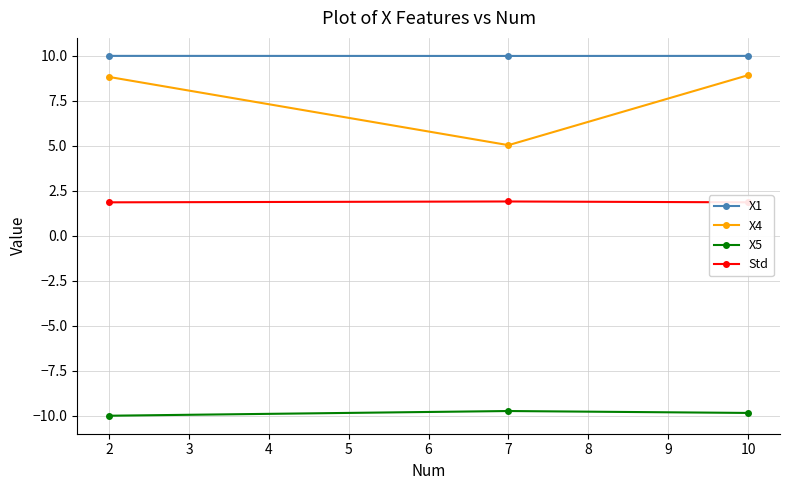

The value of X5 at 10 is -9.8. True or false?

True